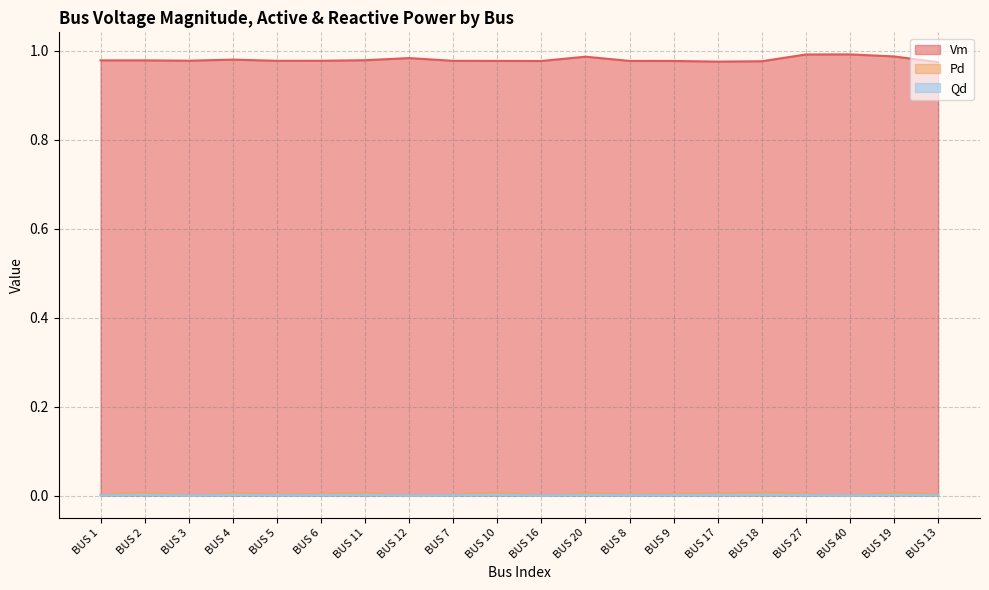

The Qd series shows 0.0 at BUS 11. True or false?

True